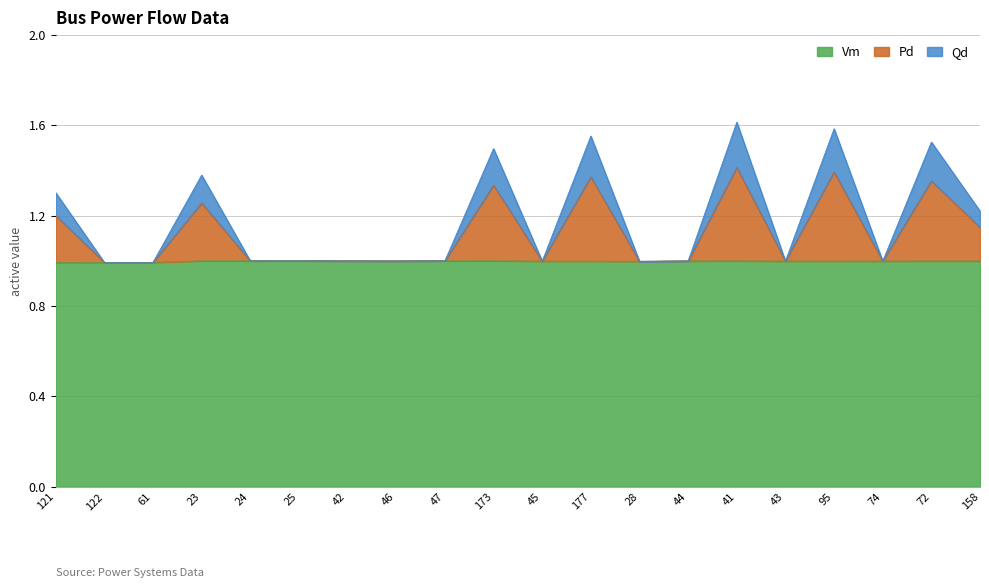

What is the lowest value of the Qd series?

1.0